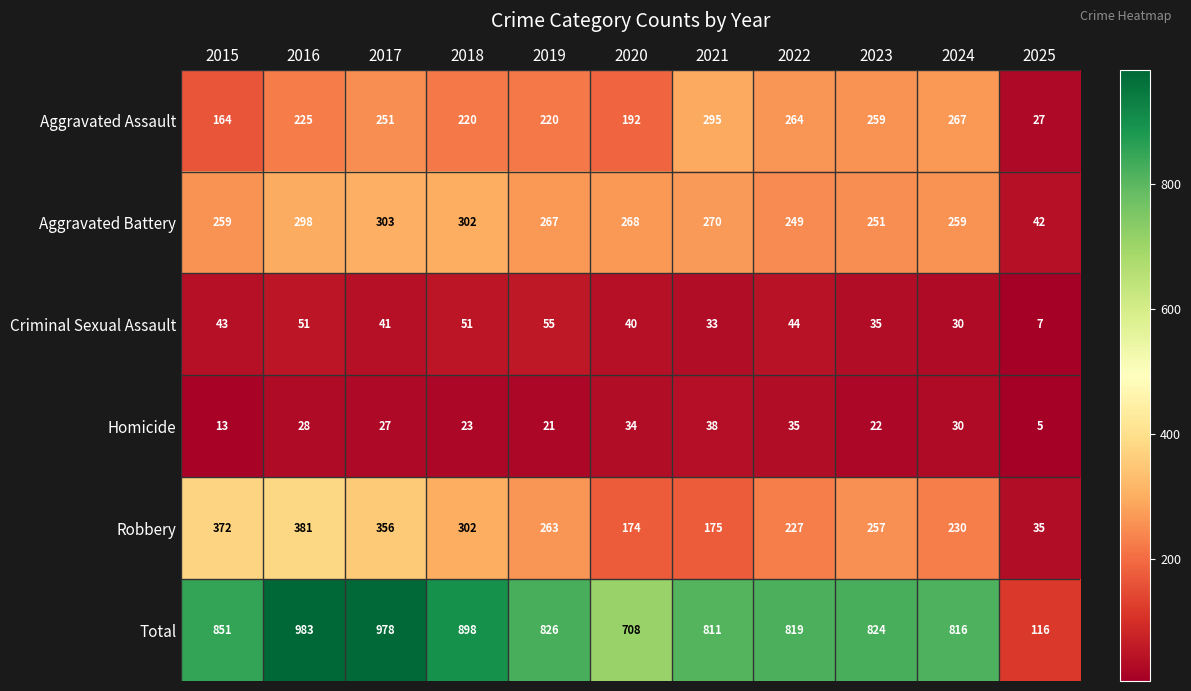

What is the sum of the Criminal Sexual Assault values at 2020 and 2018?

91